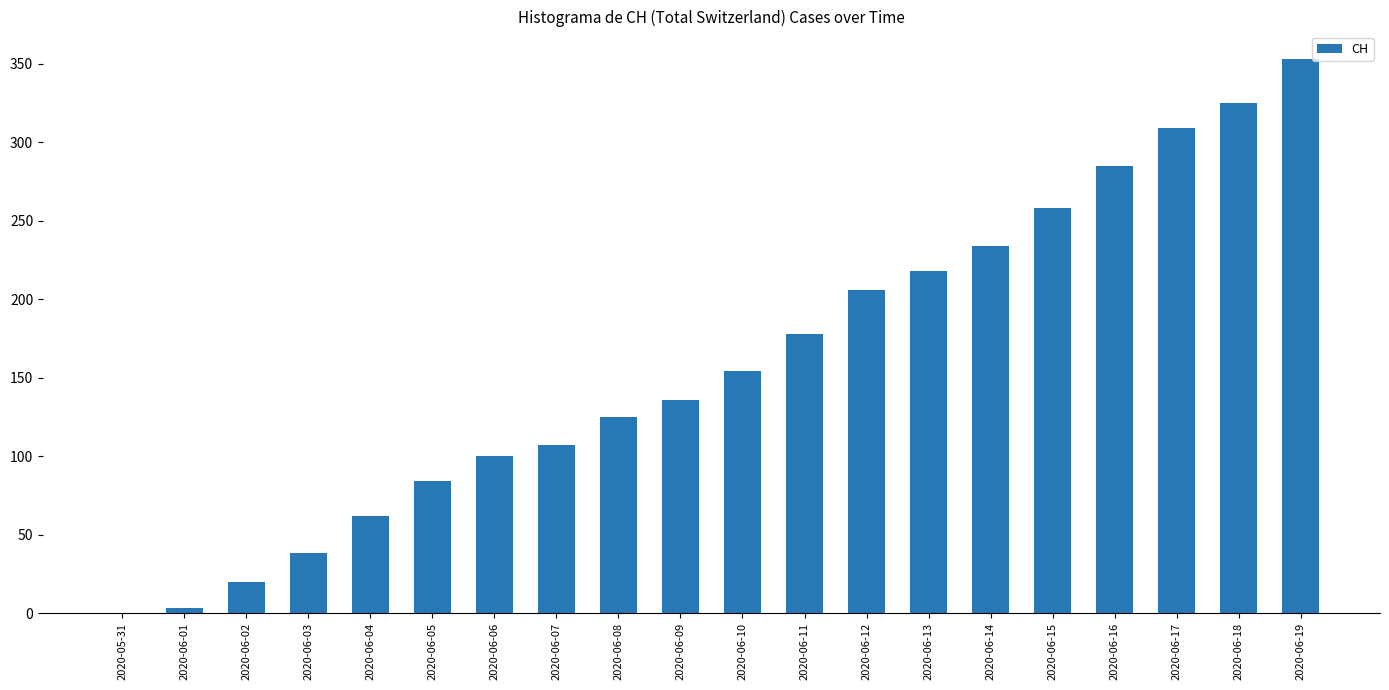

The value at 2020-06-15 is 427. True or false?

False